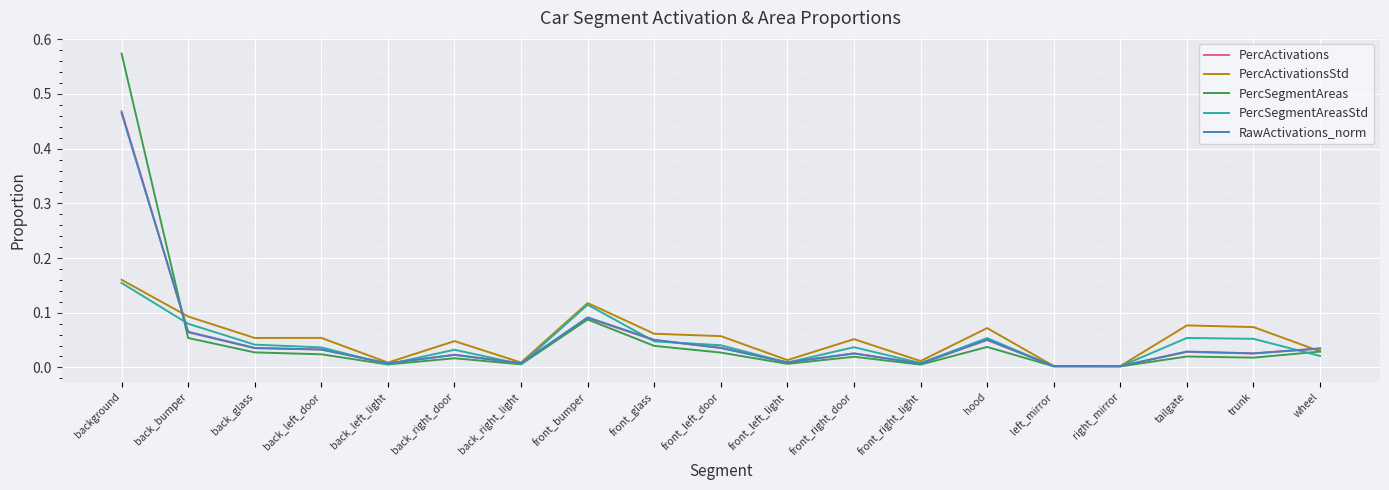

At which category is the sum across all series the highest?

background